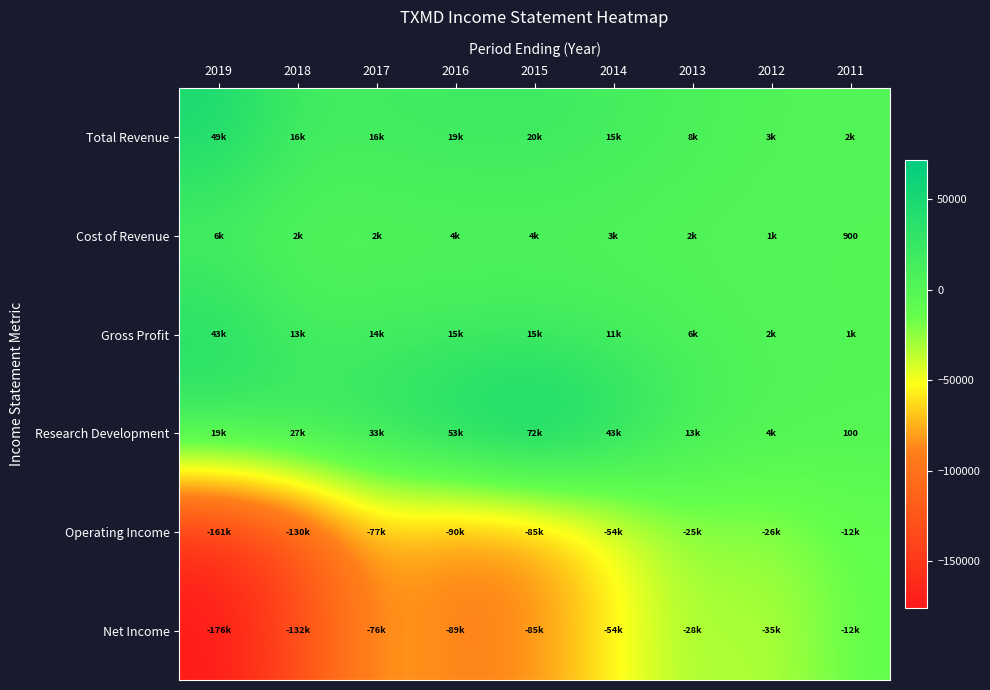

Which has a higher value, 2017 or 2011?

2017